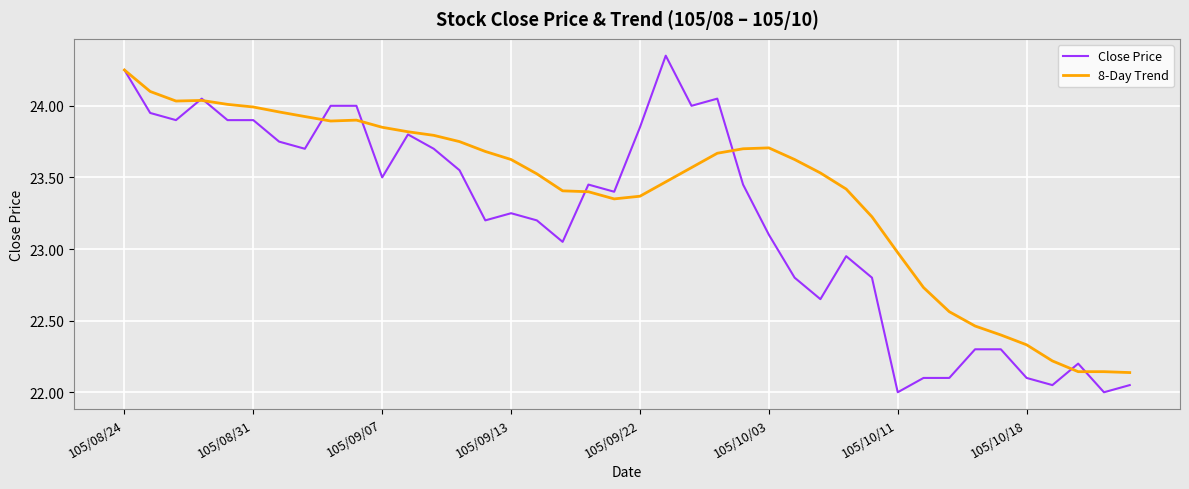

What is the minimum value for Close Price?

22.0